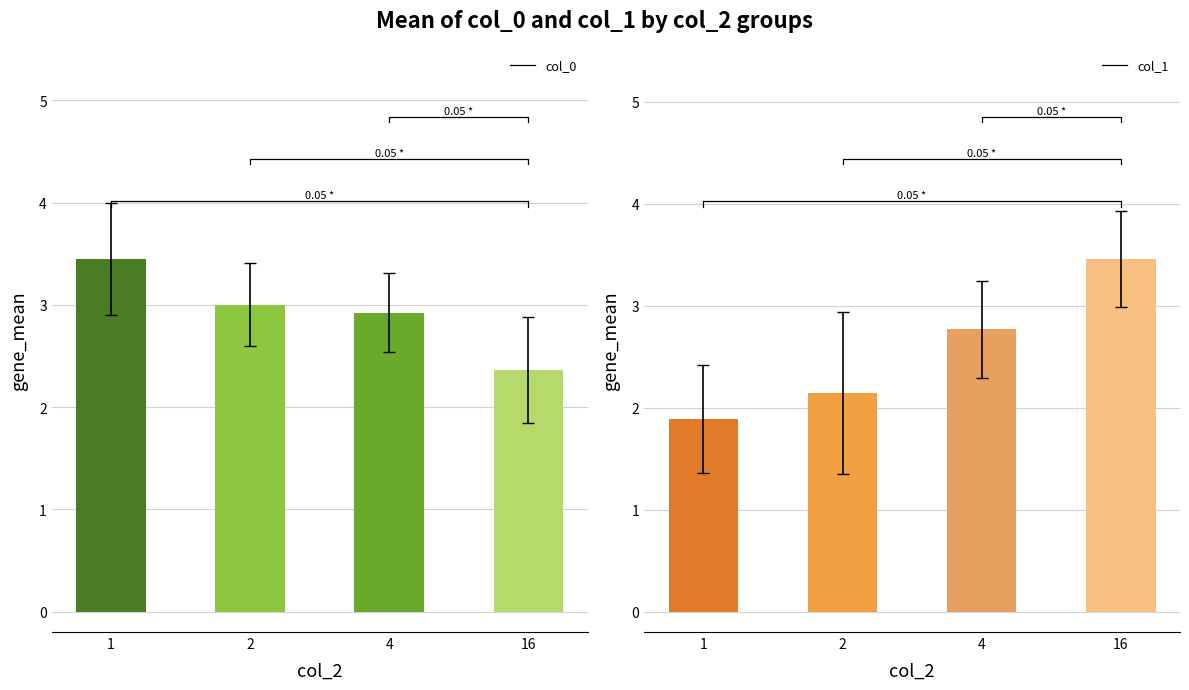

Reading right to left, what are all the values shown in this chart?

col_0: 16=2.4	4=2.9	2=3.0	1=3.4
col_1: 16=3.5	4=2.8	2=2.1	1=1.9